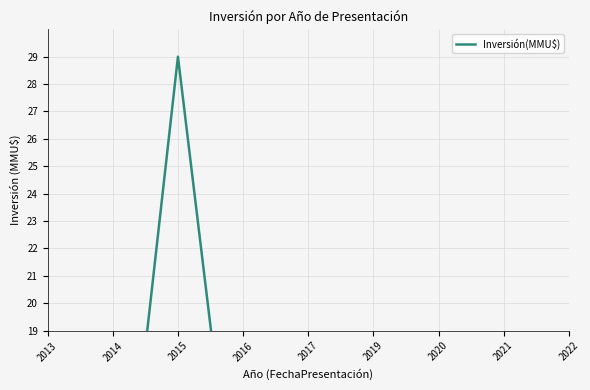

Which label corresponds to the largest value in the chart?

2015